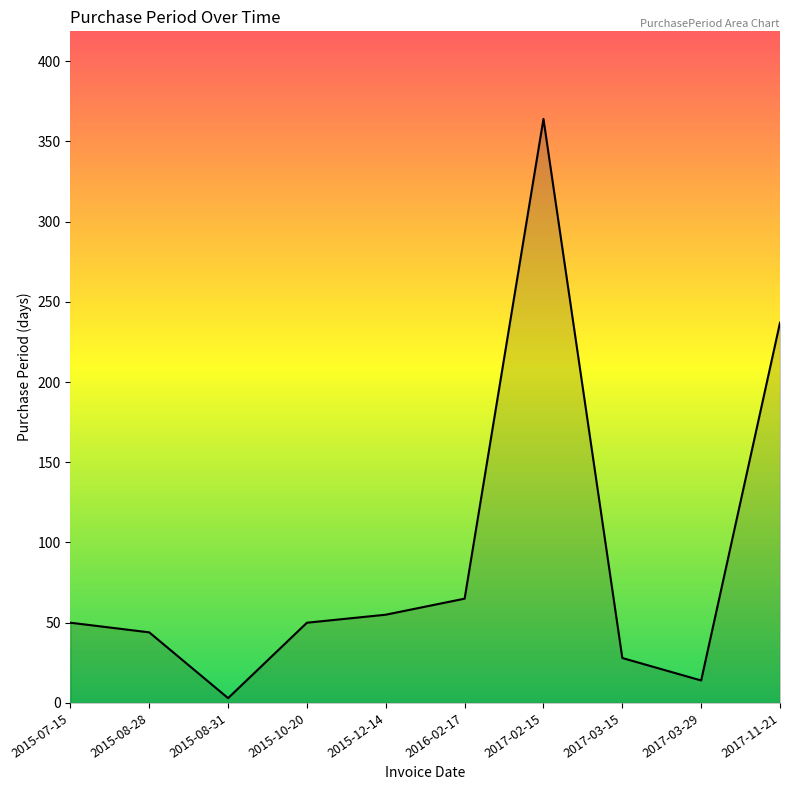

Reading right to left, extract all data points from this chart.

237	14	28	364	65	55	50	3	44	50